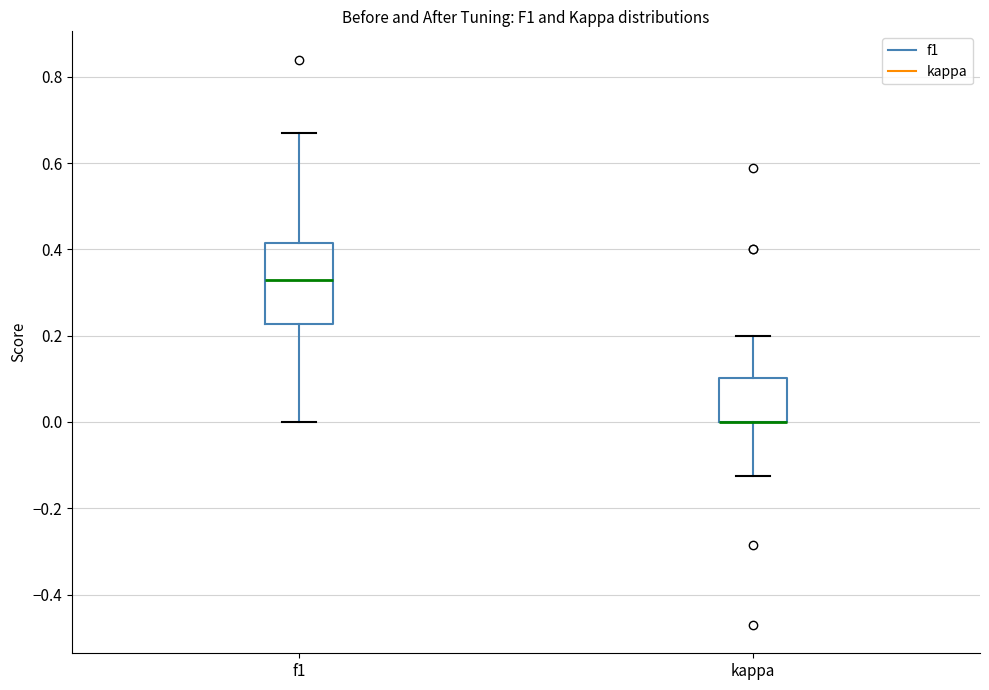

Comparing the boxes themselves (not the whiskers), which one is the tallest?

f1